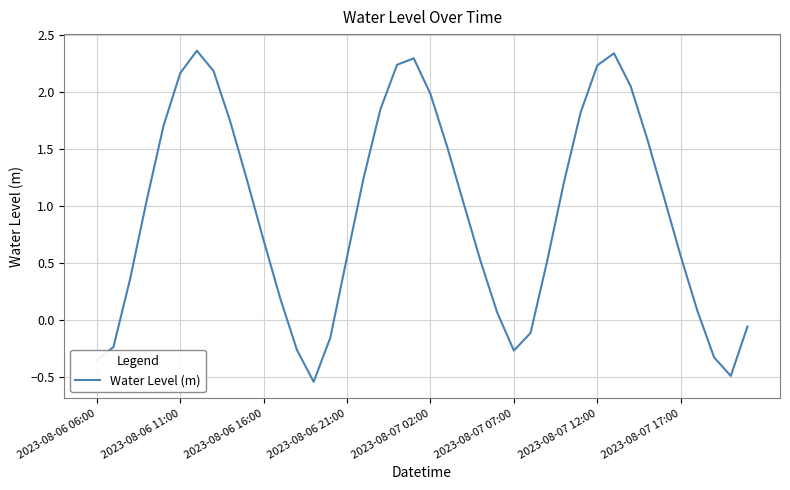

Count the number of categories in the chart.

40